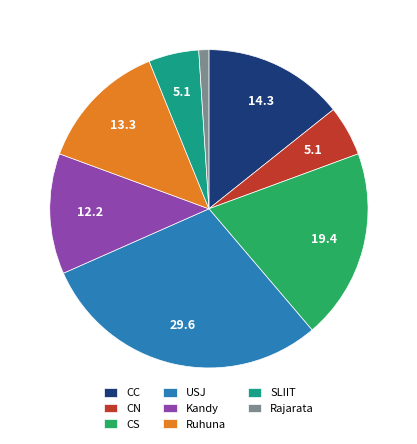

Between Ruhuna and USJ, which is larger?

USJ